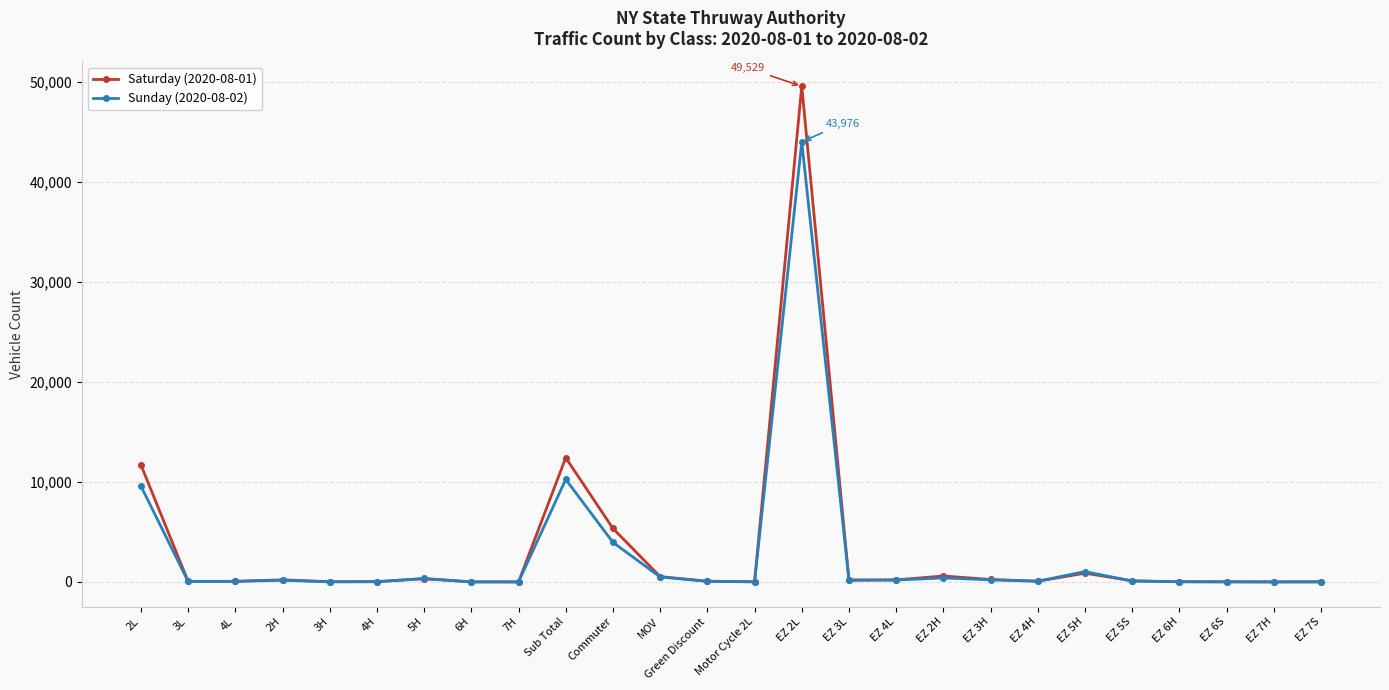

List the series in order of their overall mean, lowest first.

Sunday (2020-08-02), Saturday (2020-08-01)